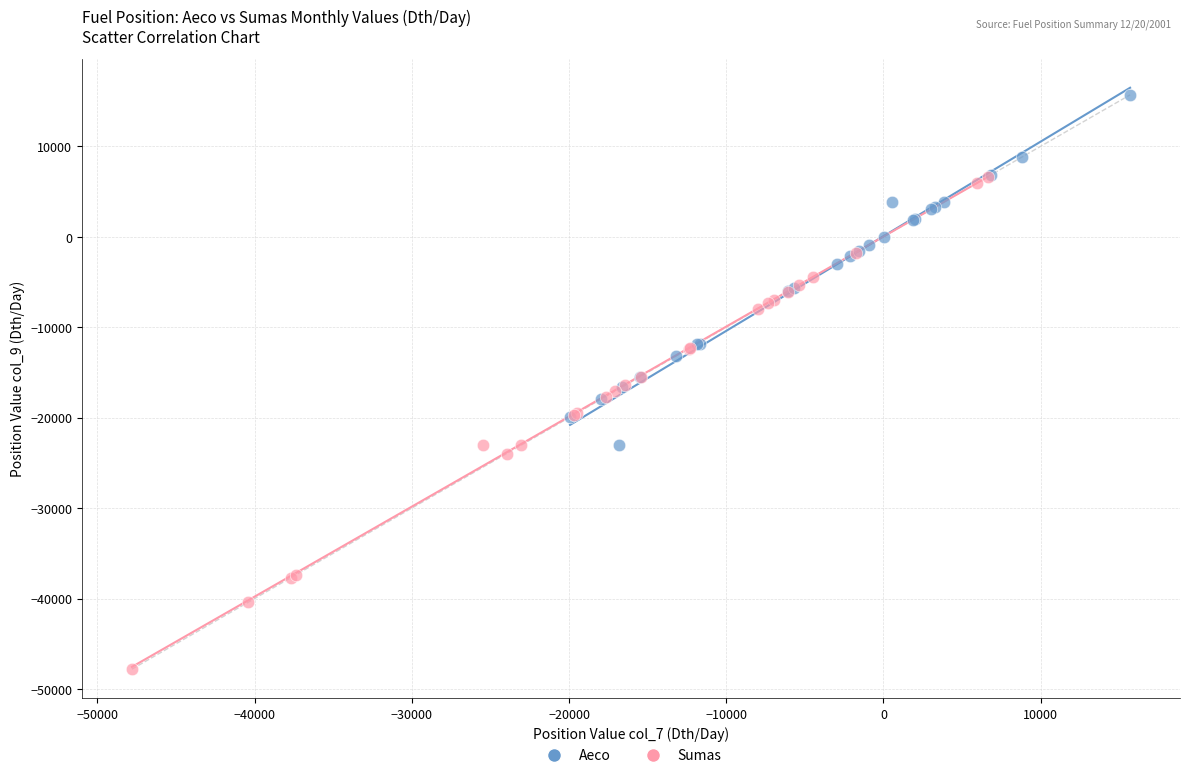

Which series has the widest spread of Y values?

Sumas